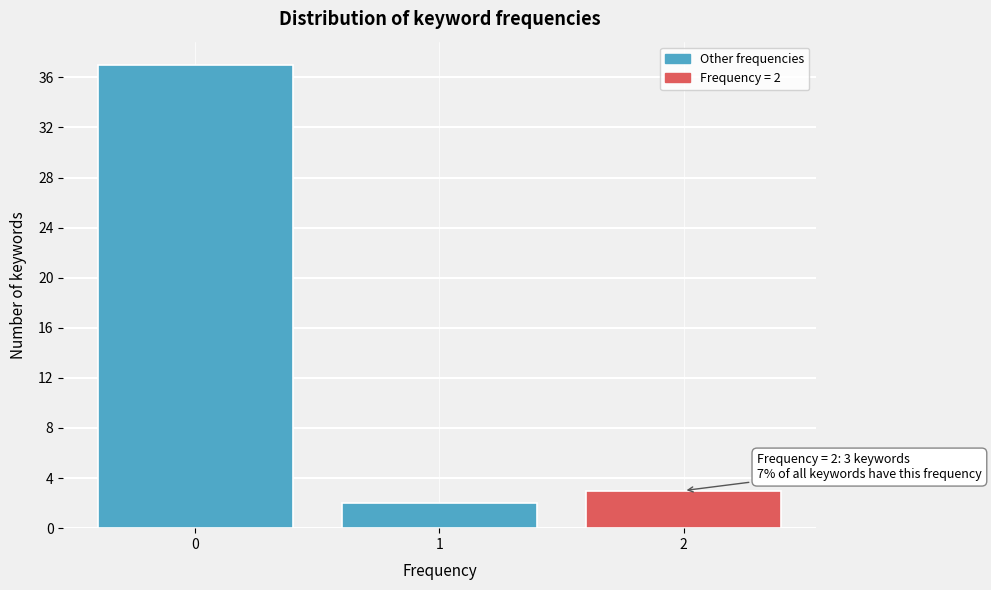

Which range on the x-axis has the tallest bar?

-0.5 to 0.5